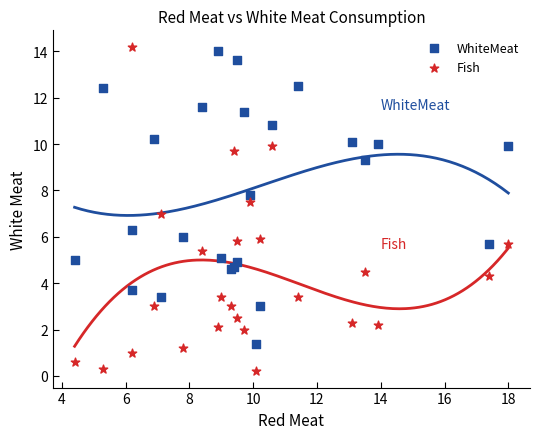

Which series has the widest spread of Y values?

Fish